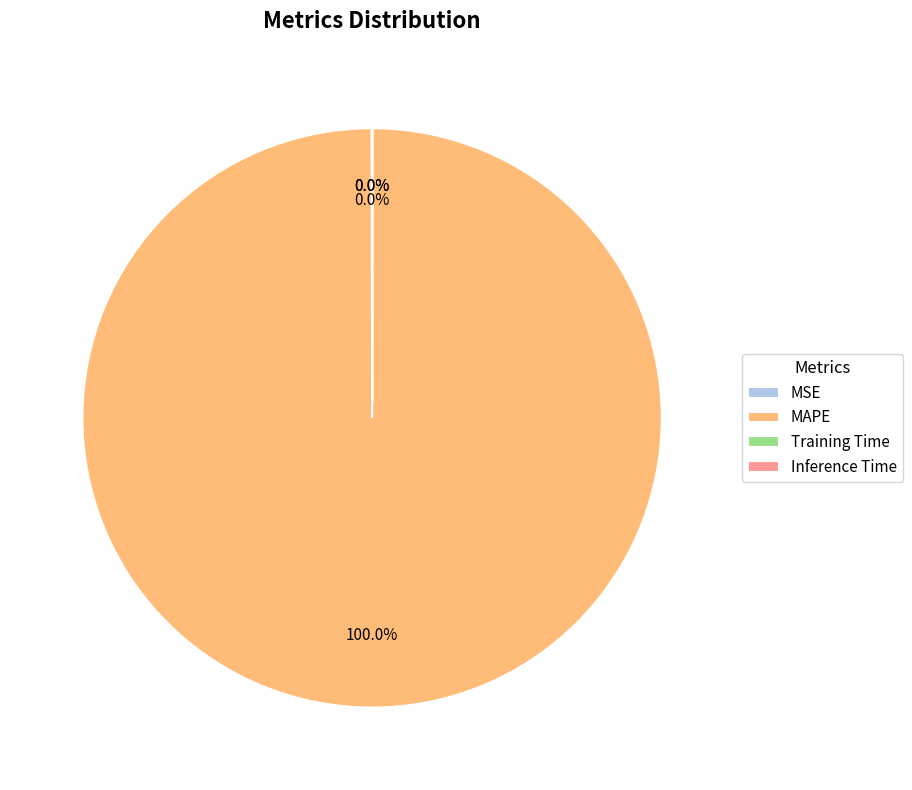

Is there a majority slice in this chart?

Yes